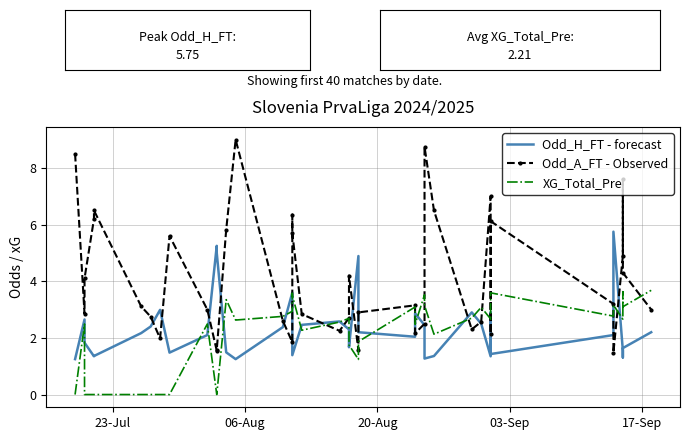

List the series in order of their peak value, highest first.

Odd_A_FT - Observed, Odd_H_FT - forecast, XG_Total_Pre